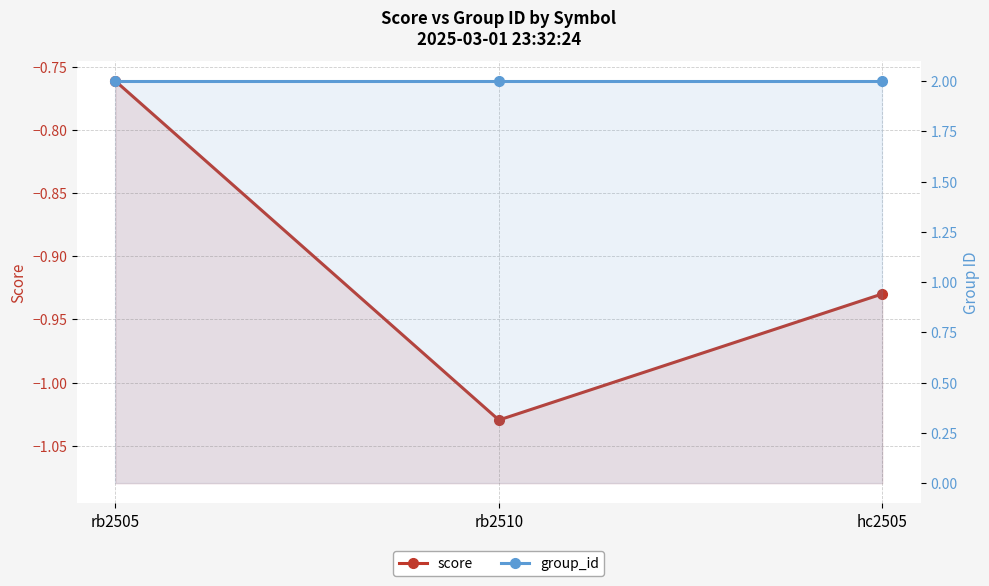

Which series has the largest total across all categories?

group_id